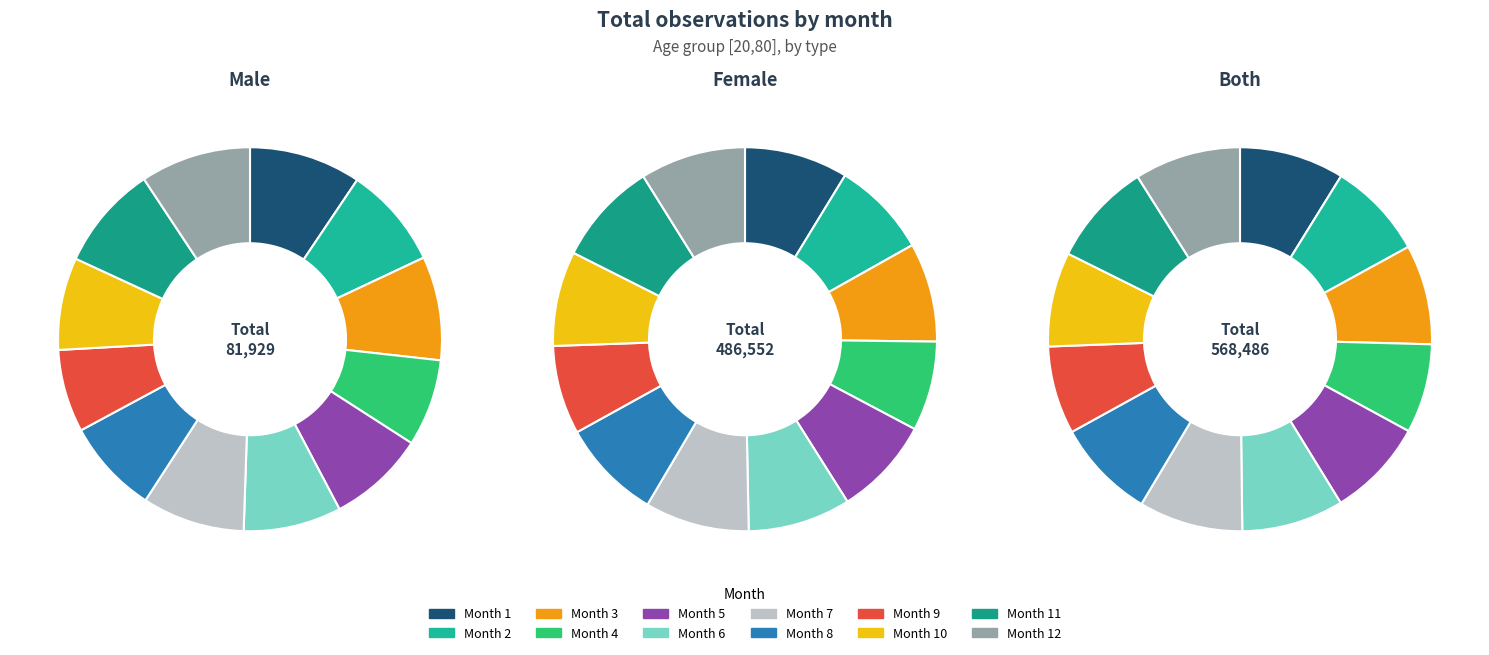

To the nearest percent, what is the combined percentage of 12 and 3?

18%